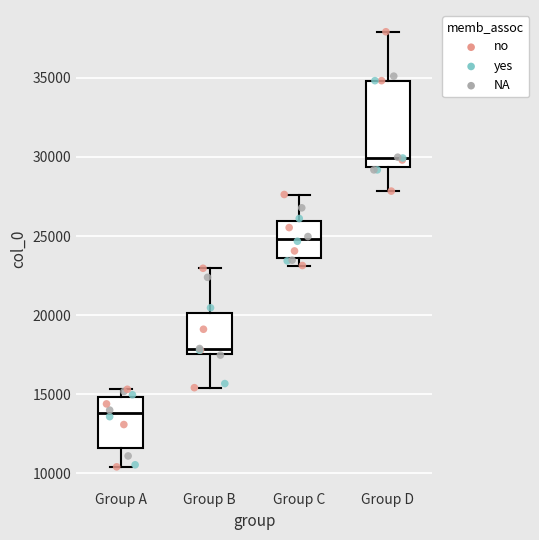

Where is the upper edge of the box for Group C on the y-axis? The values are not printed on the chart, so give them approximately, as read against the axis.

26000